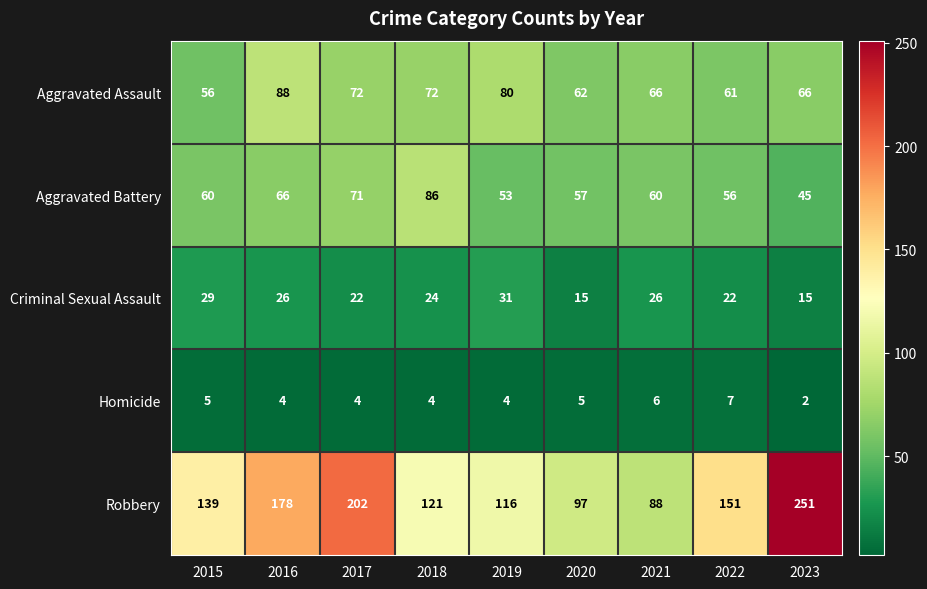

What is the difference between the Robbery values at 2021 and 2020?

9